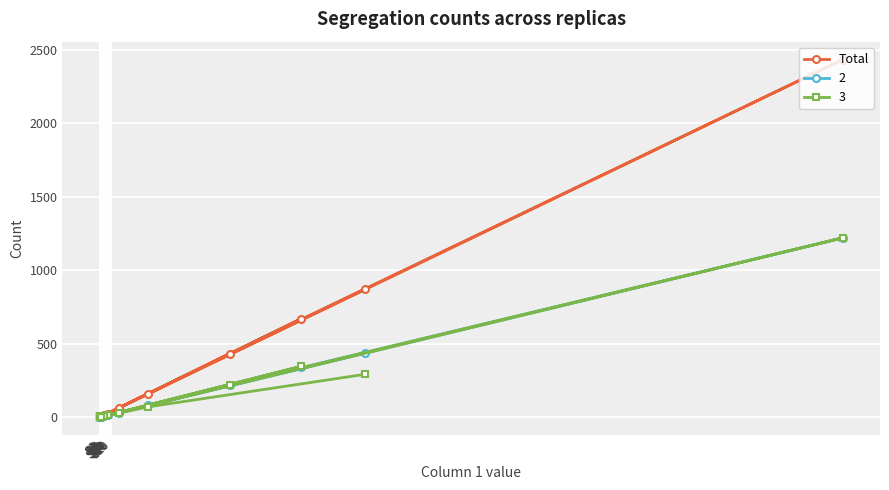

Where does the data first go above 6?

S1